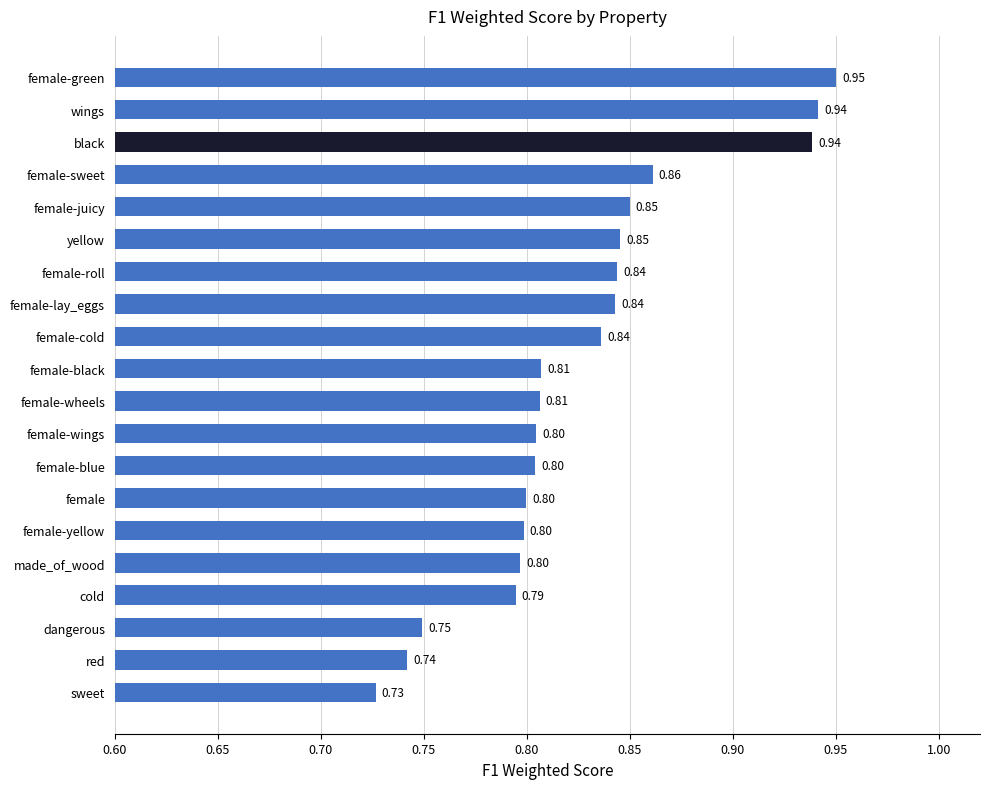

At which label is the value closest to 0?

sweet